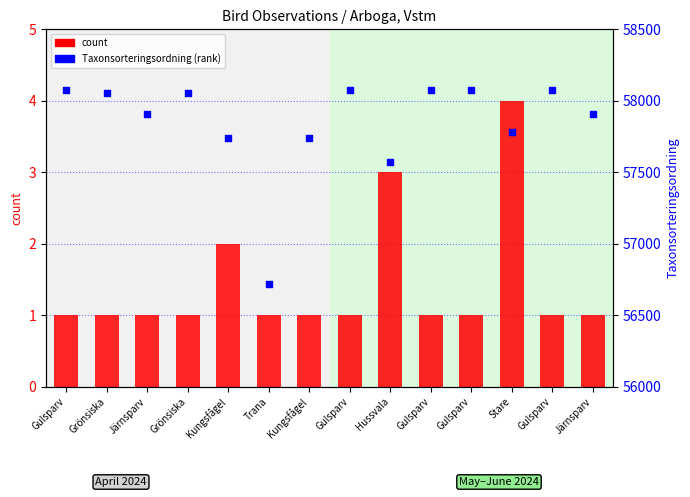

Which series reaches the minimum Y coordinate?

count